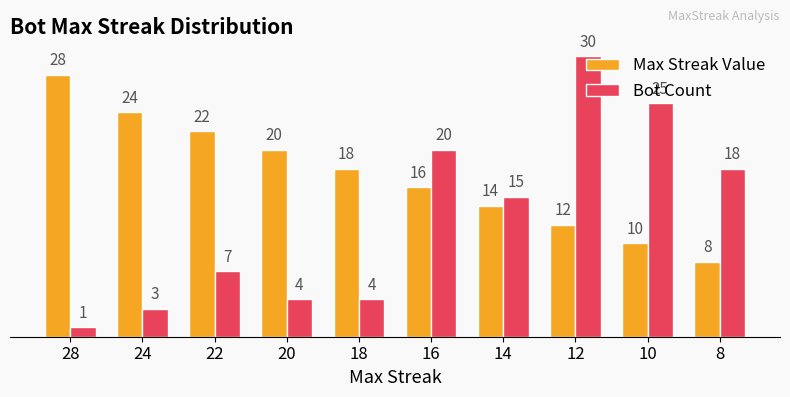

Where is Bot Count nearest to the value 15?

14